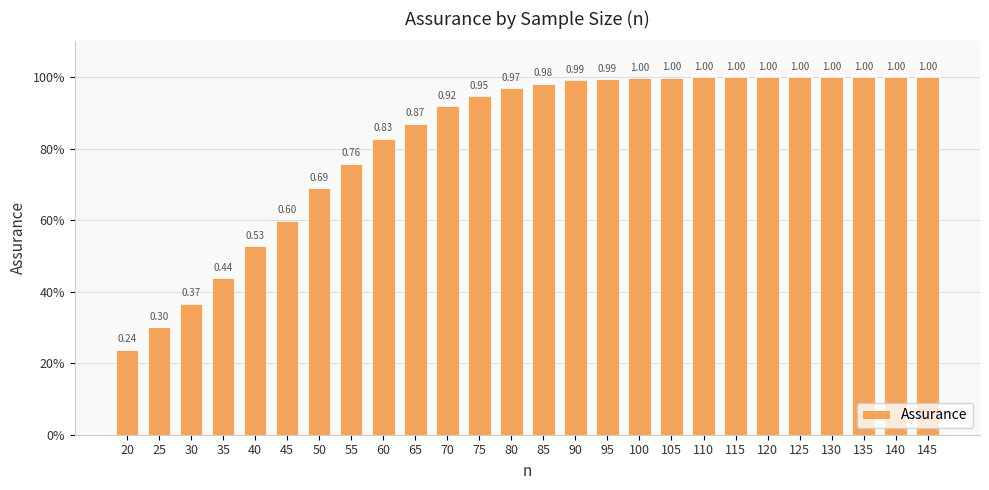

Reading right to left, transcribe all the data shown in this chart.

1.0	1.0	1.0	1.0	1.0	1.0	1.0	1.0	1.0	1.0	1.0	1.0	1.0	1.0	0.9	0.9	0.9	0.8	0.8	0.7	0.6	0.5	0.4	0.4	0.3	0.2